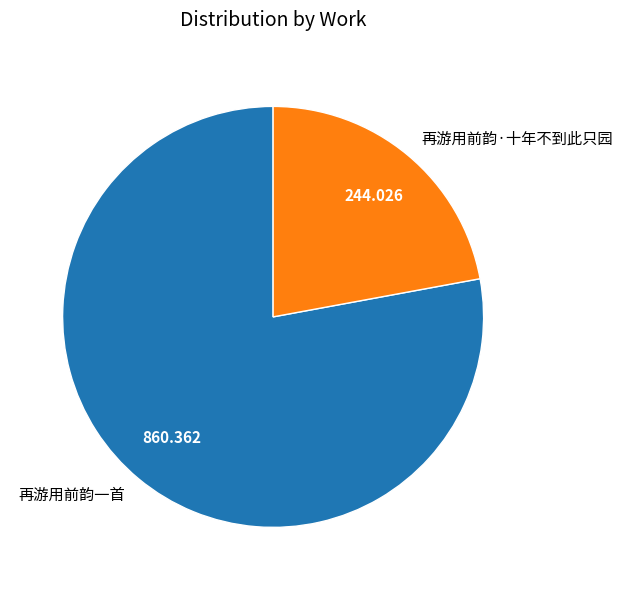

Combined, do 再游用前韵·十年不到此只园 and 再游用前韵一首 account for over 50%?

Yes